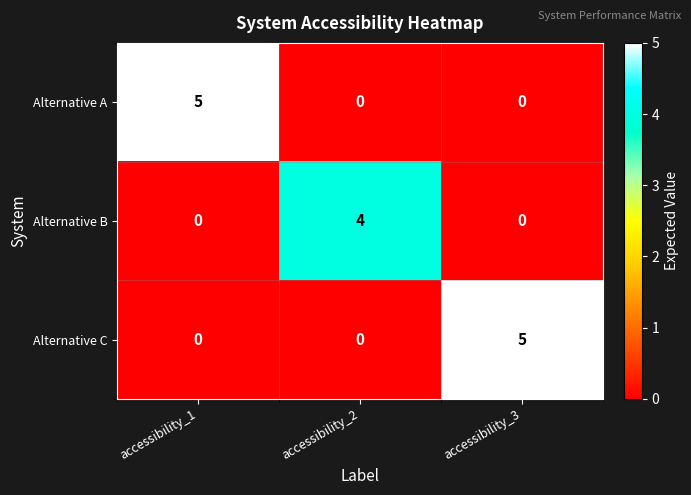

What value does the Alternative C series have at accessibility_3?

5